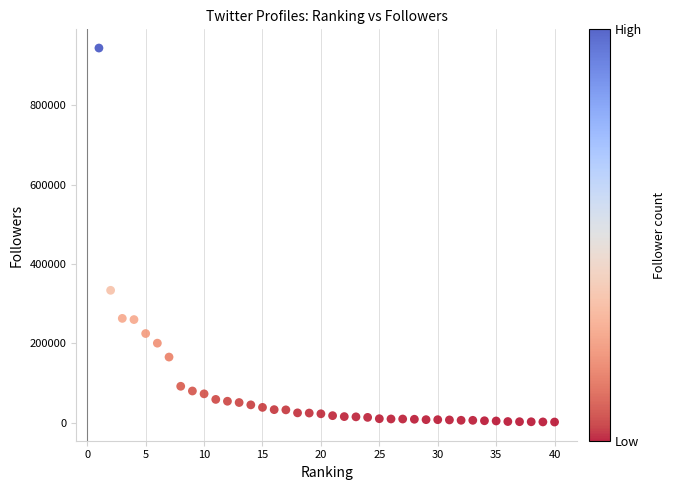

What is the range of X values (max minus min)?

39